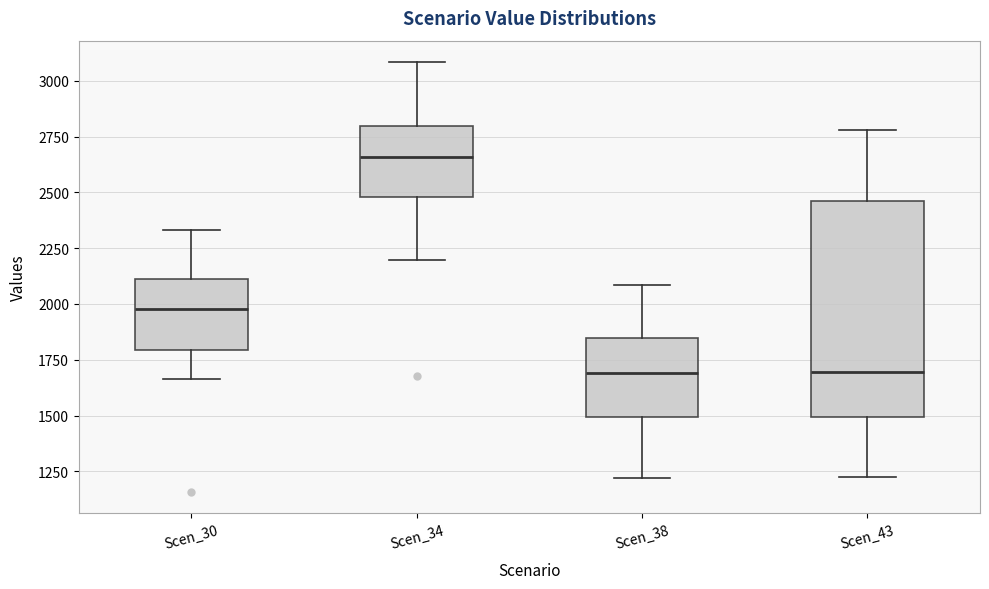

Which box is the tallest, from its lower edge to its upper edge?

Scen_43